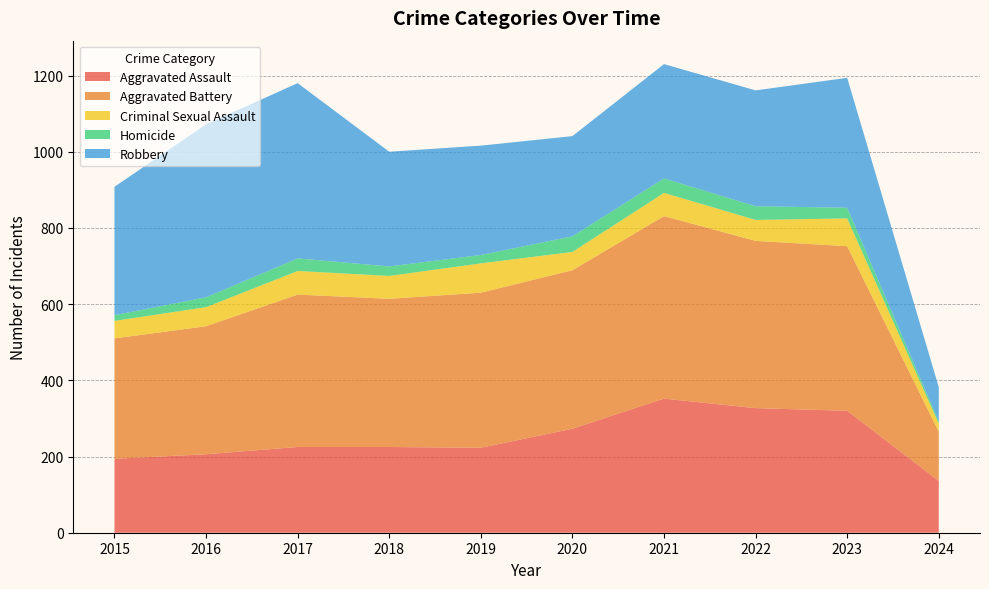

Reading right to left, what are all the values shown in this chart?

Aggravated Assault: 2024=136	2023=320	2022=327	2021=352	2020=273	2019=223	2018=225	2017=225	2016=206	2015=194
Aggravated Battery: 2024=129	2023=432	2022=439	2021=479	2020=416	2019=407	2018=389	2017=400	2016=336	2015=316
Criminal Sexual Assault: 2024=21	2023=73	2022=55	2021=61	2020=48	2019=77	2018=60	2017=62	2016=50	2015=46
Homicide: 2024=6	2023=28	2022=36	2021=38	2020=41	2019=22	2018=25	2017=33	2016=26	2015=15
Robbery: 2024=90	2023=341	2022=304	2021=300	2020=263	2019=287	2018=301	2017=460	2016=454	2015=337